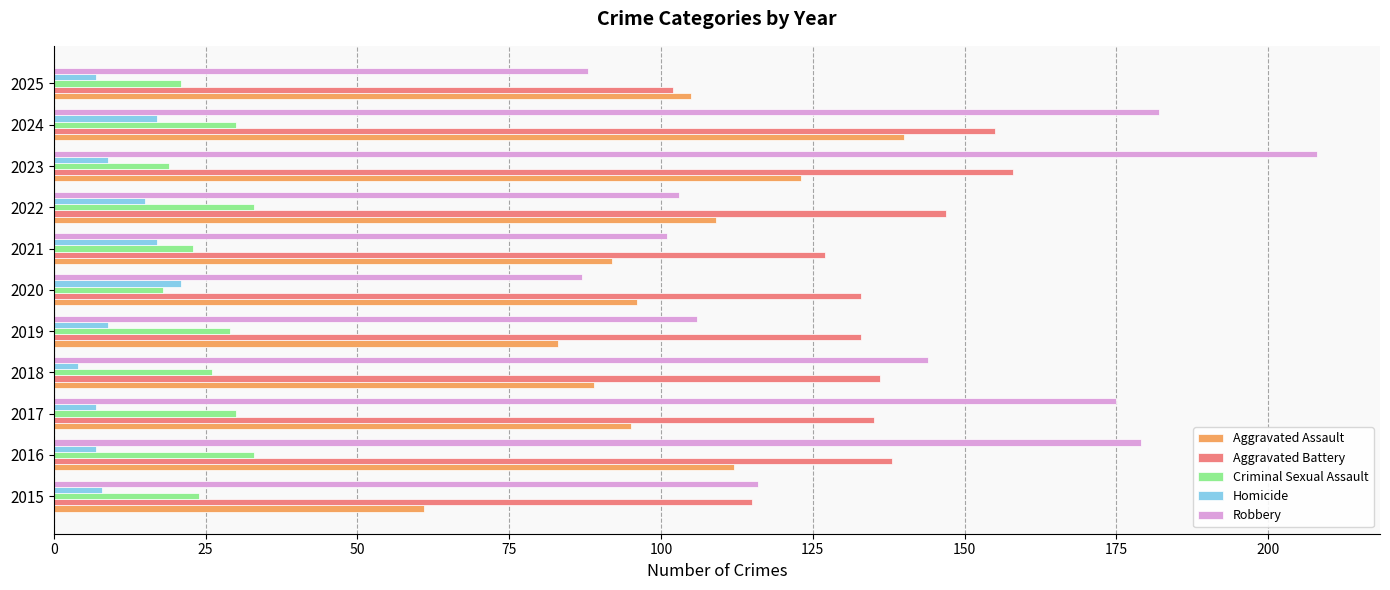

At which label does Aggravated Battery reach its minimum?

2025